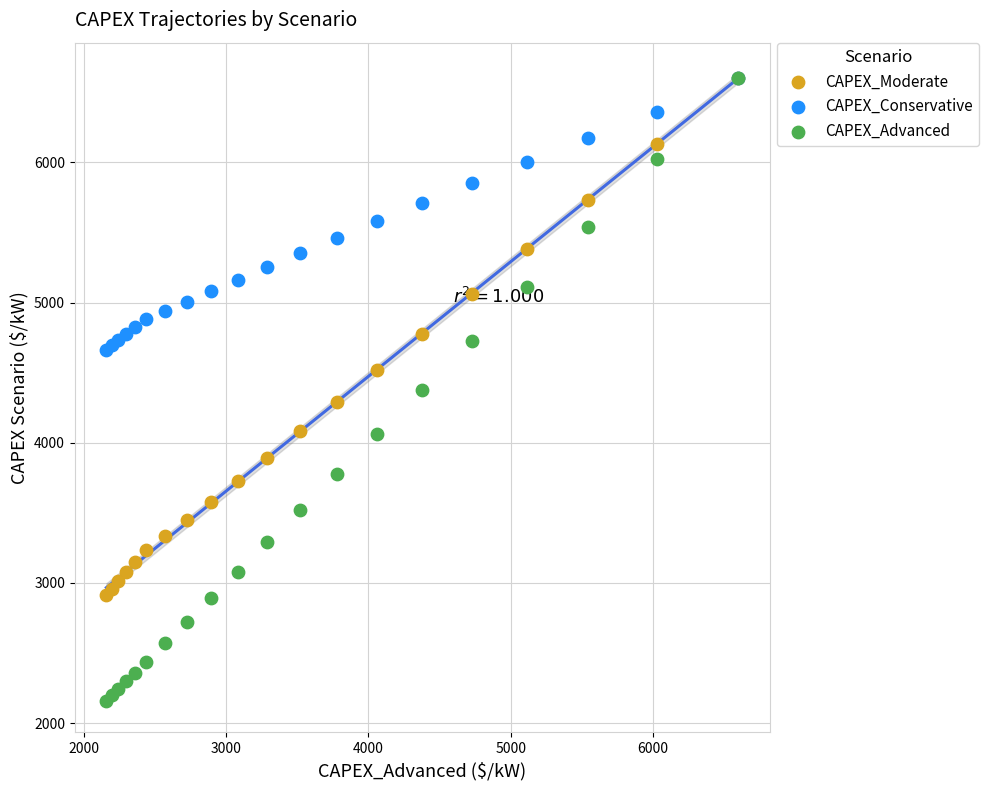

Which series has the largest Y range (max minus min)?

CAPEX_Advanced